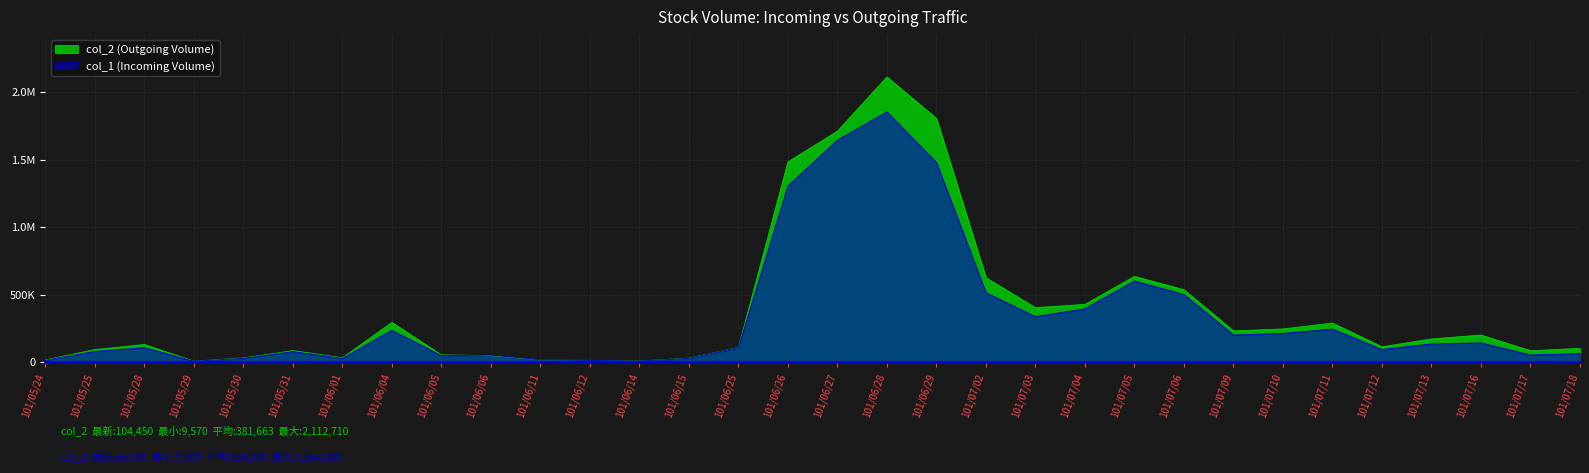

Does the chart display data point markers on the line(s)?

No